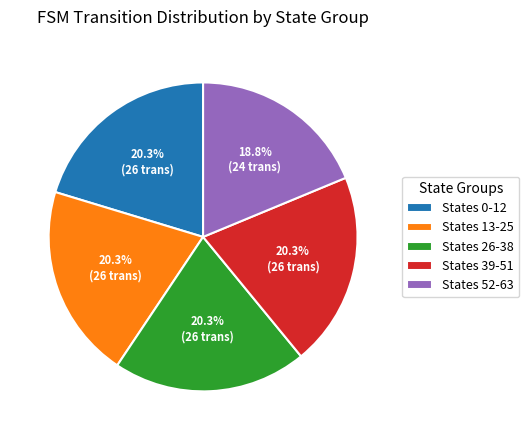

How many slices are in this pie chart?

5